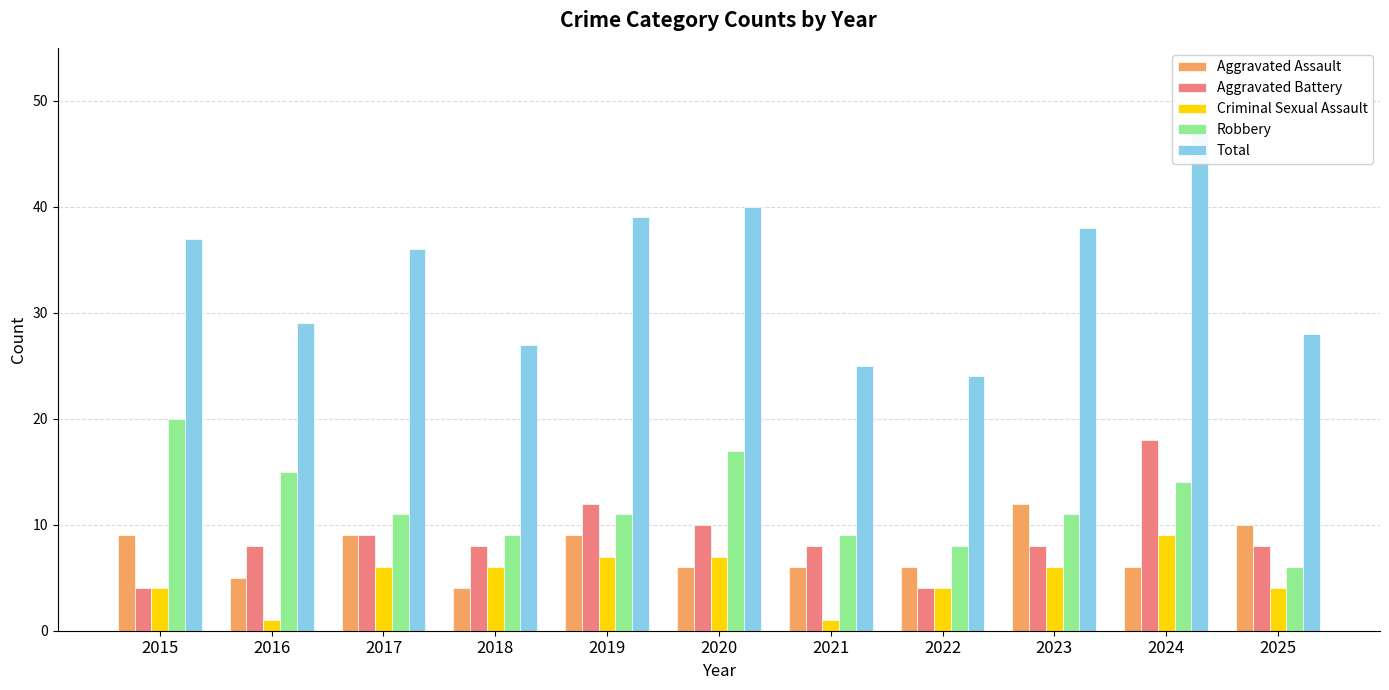

Is the value of Aggravated Assault at 2020 greater than the value of Robbery at 2025?

No